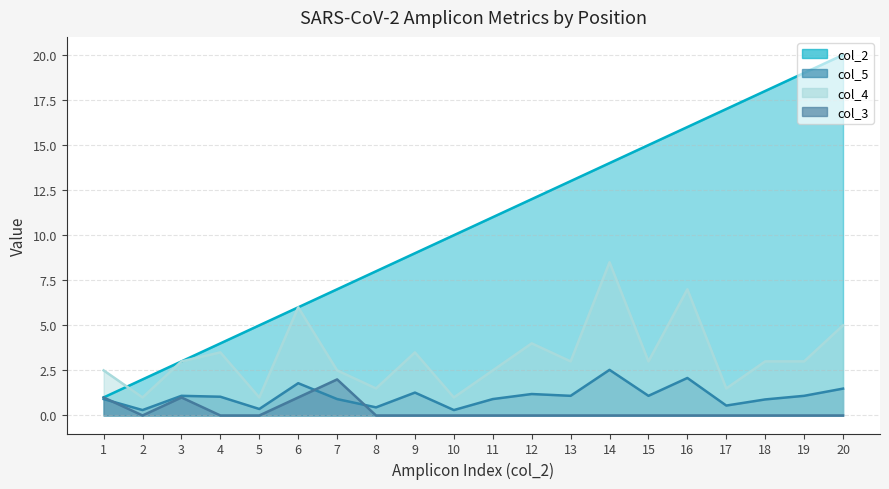

At how many categories does at least one series exceed 8?

12